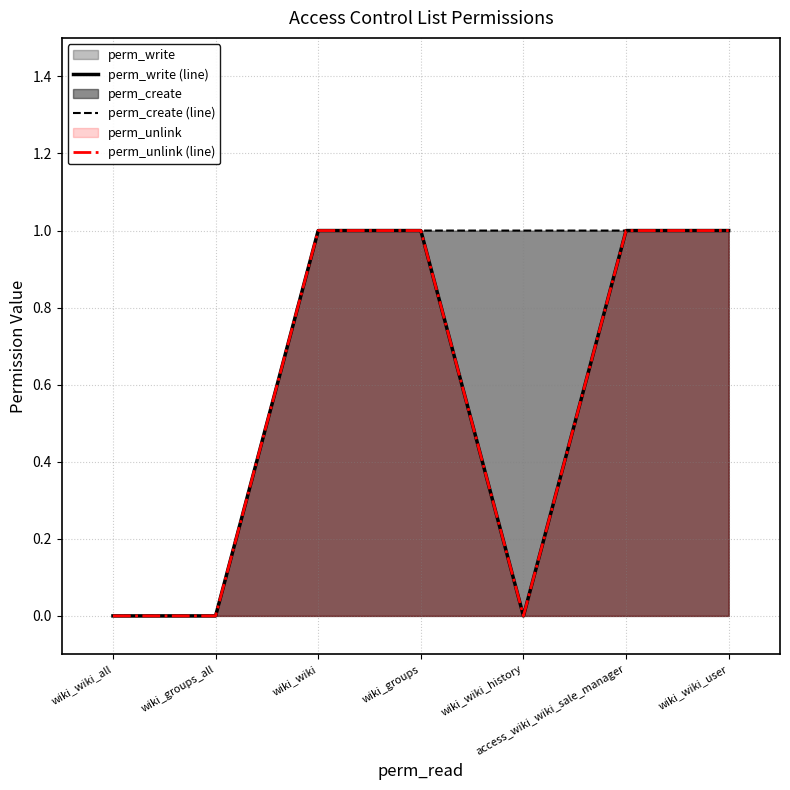

What is the maximum value shown in the chart?

1